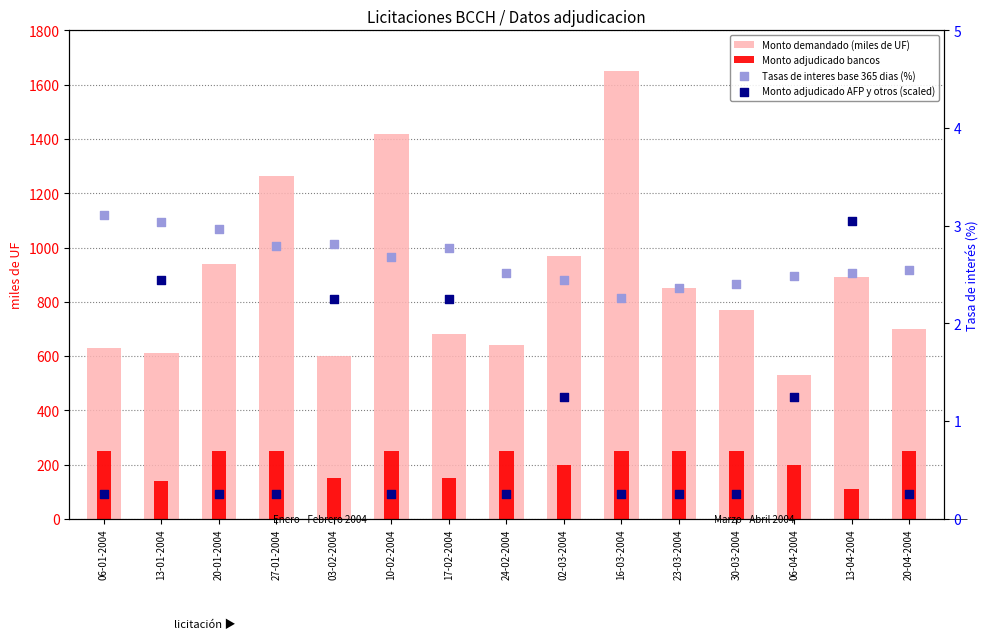

At how many categories does at least one series exceed 295?

15